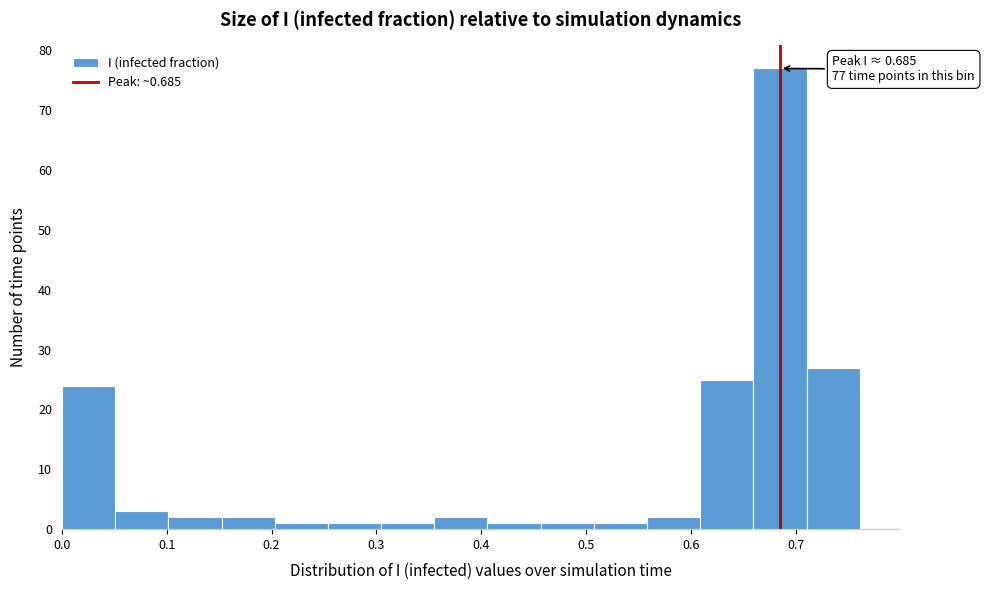

Which range on the x-axis has the tallest bar?

0.66 to 0.71